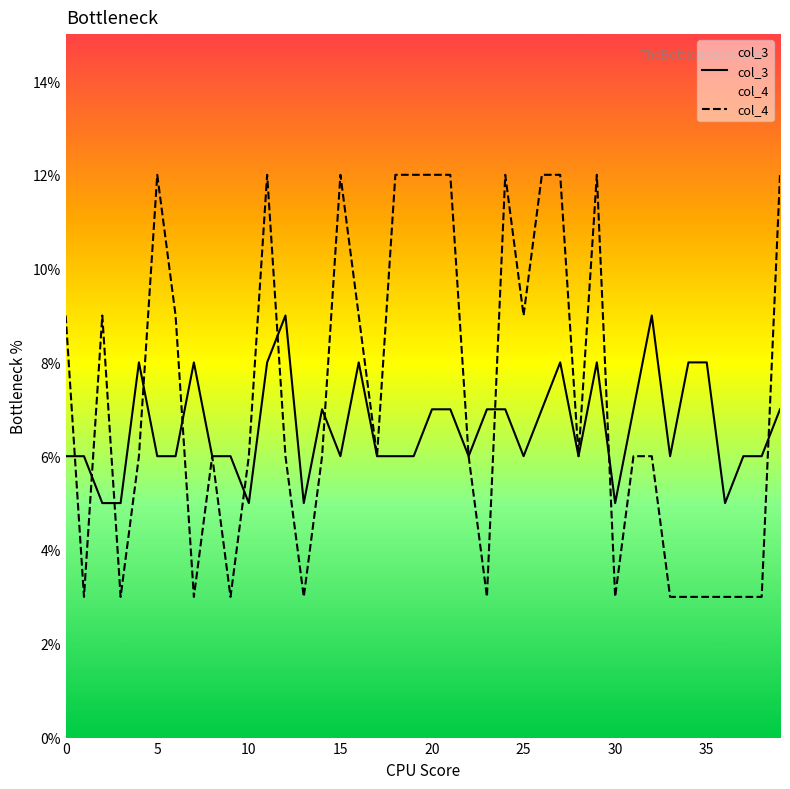

Which series ends up on top after the final intersection of col_3 and col_4?

col_4